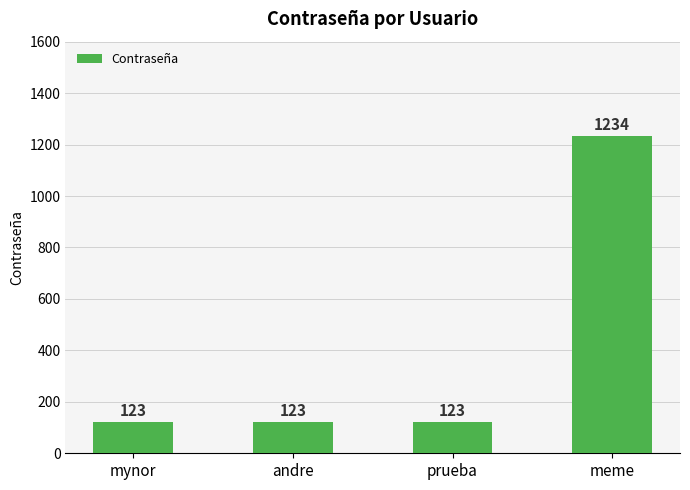

What is the minimum value shown in the chart?

123